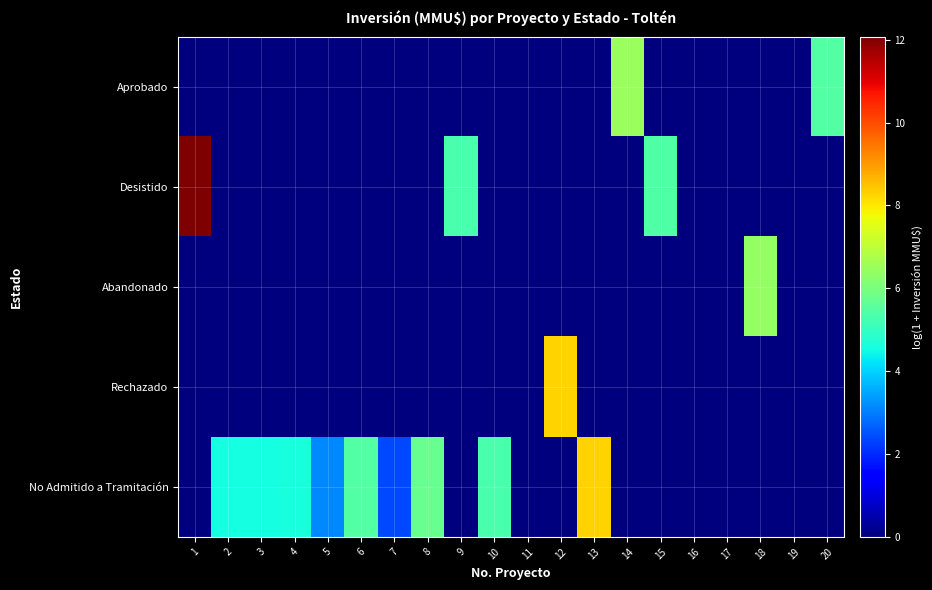

Reading left to right, transcribe all the data shown in this chart.

Aprobado: 1=0.0	2=0.0	3=0.0	4=0.0	5=0.0	6=0.0	7=0.0	8=0.0	9=0.0	10=0.0	11=0.0	12=0.0	13=0.0	14=6.5	15=0.0	16=0.0	17=0.0	18=0.0	19=0.0	20=5.4
Desistido: 1=12.1	2=0.0	3=0.0	4=0.0	5=0.0	6=0.0	7=0.0	8=0.0	9=5.3	10=0.0	11=0.0	12=0.0	13=0.0	14=0.0	15=5.4	16=0.0	17=0.0	18=0.0	19=0.0	20=0.0
Abandonado: 1=0.0	2=0.0	3=0.0	4=0.0	5=0.0	6=0.0	7=0.0	8=0.0	9=0.0	10=0.0	11=0.0	12=0.0	13=0.0	14=0.0	15=0.0	16=0.0	17=0.0	18=6.4	19=0.0	20=0.0
Rechazado: 1=0.0	2=0.0	3=0.0	4=0.0	5=0.0	6=0.0	7=0.0	8=0.0	9=0.0	10=0.0	11=0.0	12=8.3	13=0.0	14=0.0	15=0.0	16=0.0	17=0.0	18=0.0	19=0.0	20=0.0
No Admitido a Tramitación: 1=0.0	2=4.6	3=4.6	4=4.6	5=3.1	6=5.5	7=2.4	8=5.7	9=0.0	10=5.3	11=0.0	12=0.0	13=8.3	14=0.0	15=0.0	16=0.0	17=0.0	18=0.0	19=0.0	20=0.0